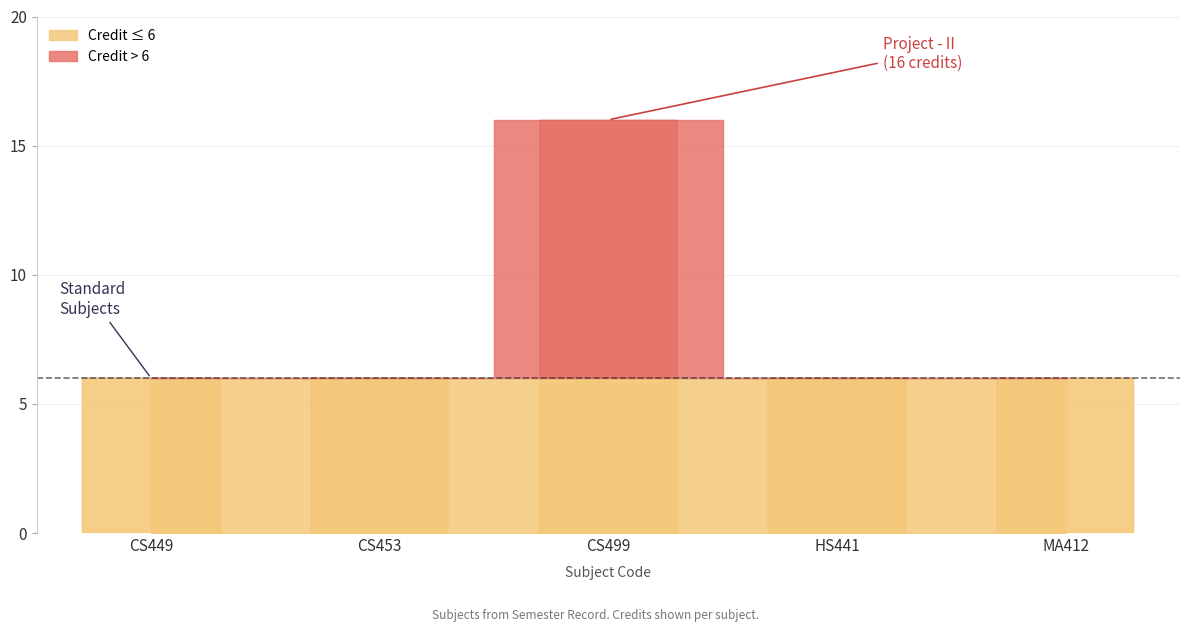

Are the bars horizontal?

No